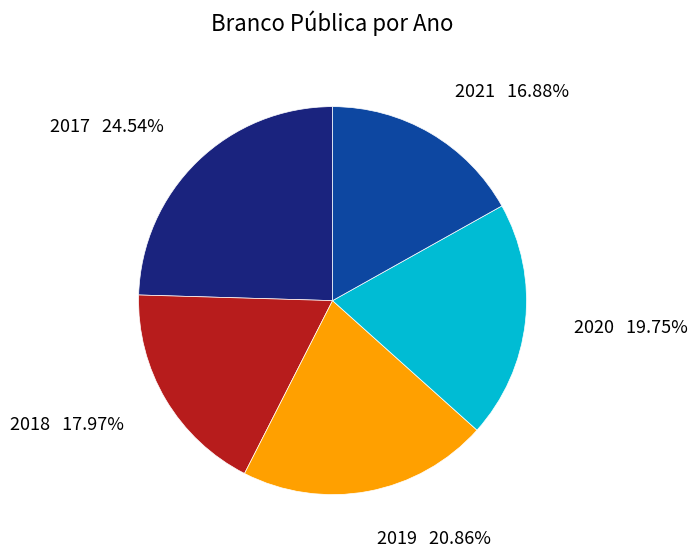

True or false: 2018 accounts for 18% of the total.

True